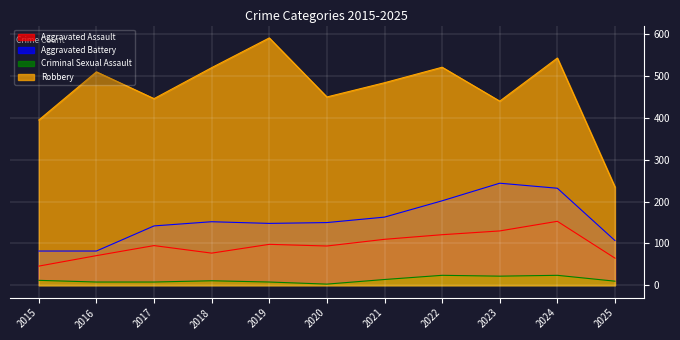

At 2015, list the series in order from largest to smallest.

Robbery, Aggravated Battery, Aggravated Assault, Criminal Sexual Assault